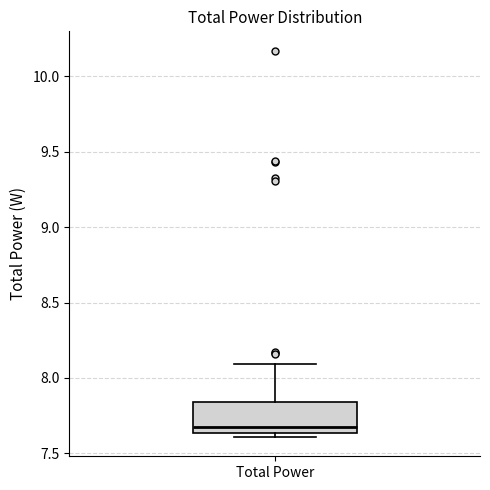

Read this box plot against the y-axis: the position of the median line, the range covered by the box, and the ends of both whiskers. The values are not printed on the chart, so give them approximately, as read against the axis.

median 7.65 (just above the box's lower edge), box 7.65 to 7.85, whiskers 7.60 to 8.10